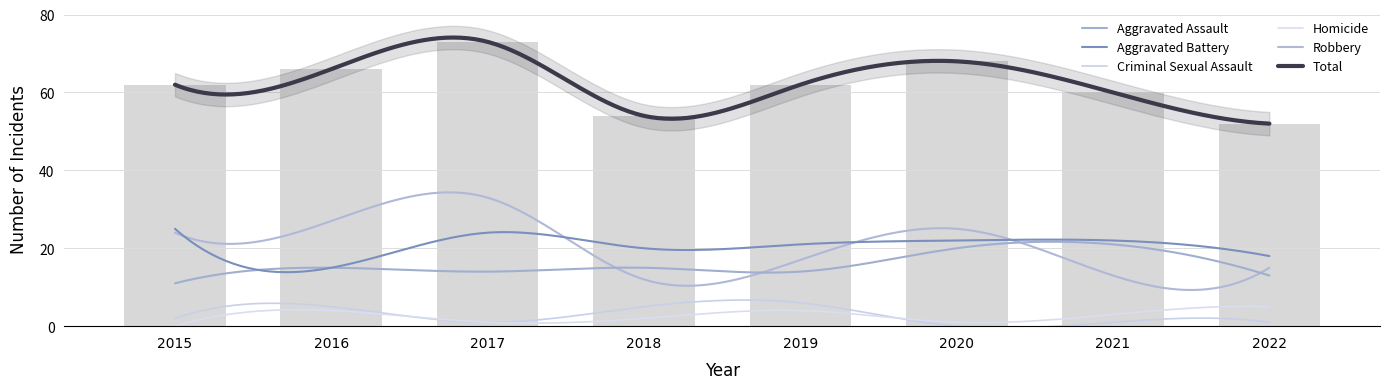

What is the sum of all Criminal Sexual Assault values?

21